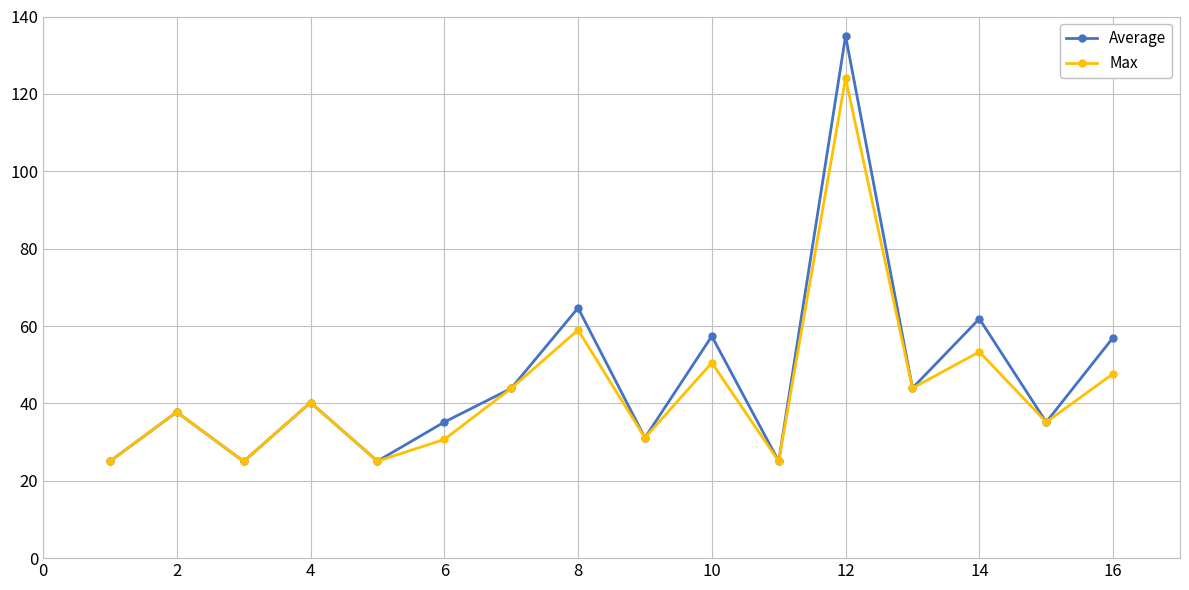

What is the value of the Average point at the 12th from the left?

135.0